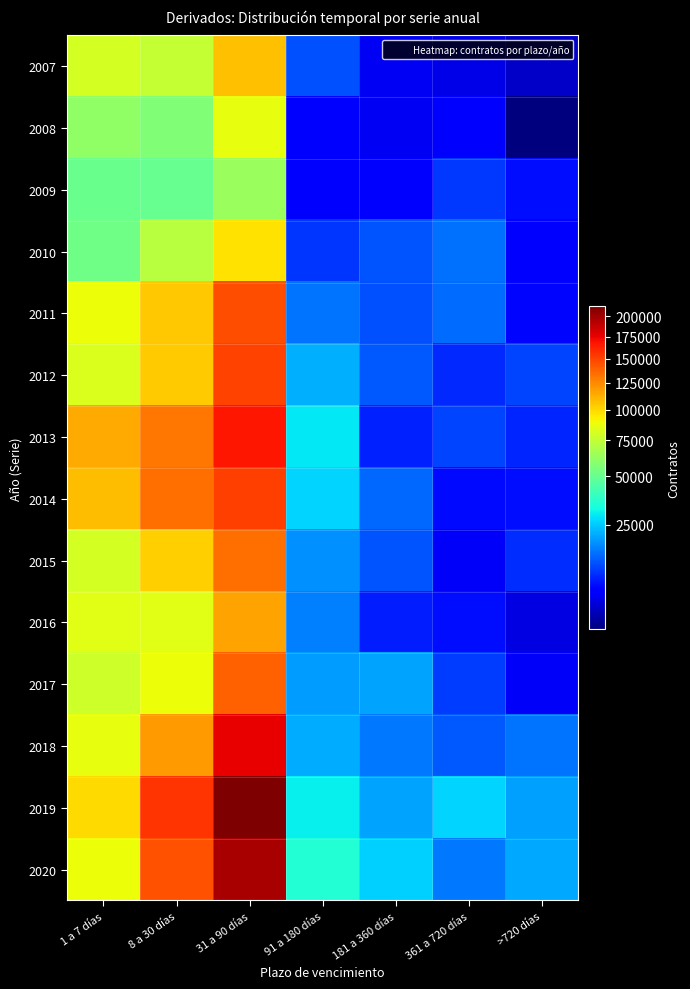

What is the minimum value shown in the chart?

3042